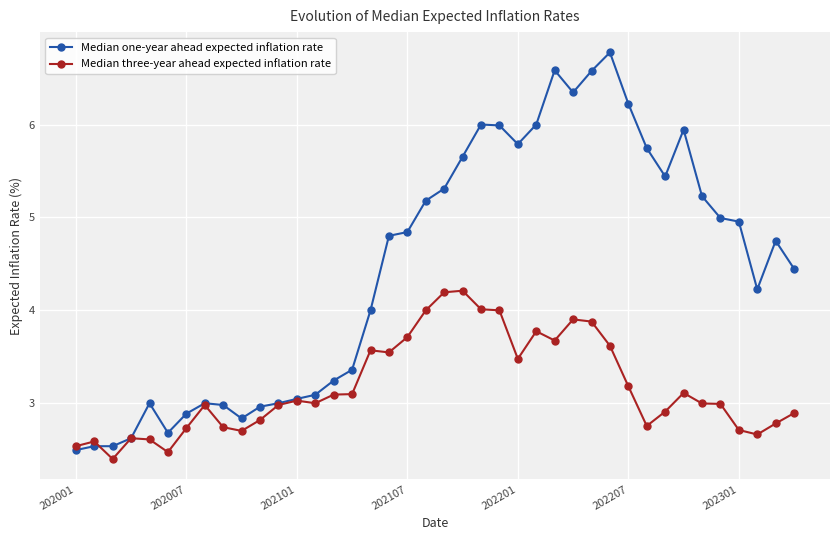

True or false: Median three-year ahead expected inflation rate has more than 1 points higher than both neighbors.

True